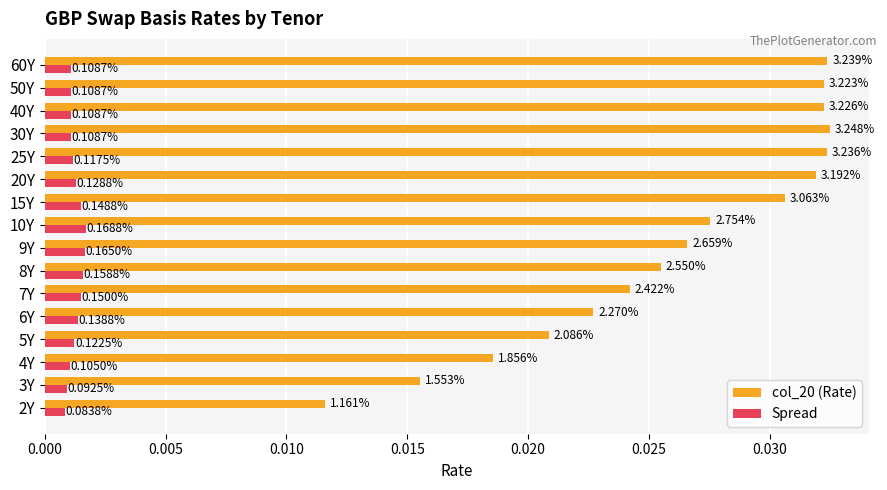

What are all the series names shown in the legend?

col_20 (Rate), Spread